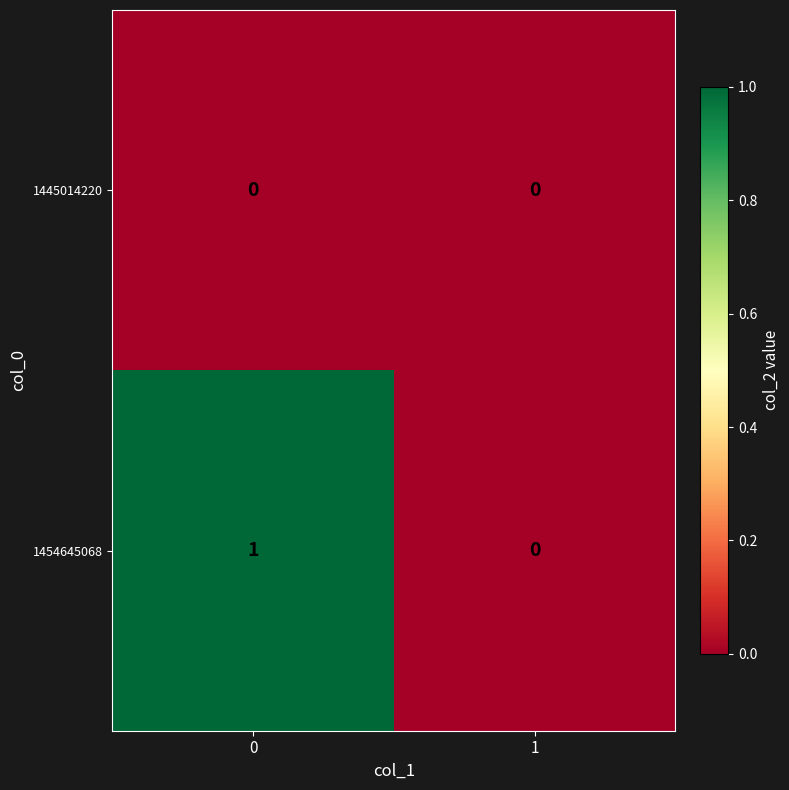

True or false: 1454645068 has a value of 0 at 1.

True